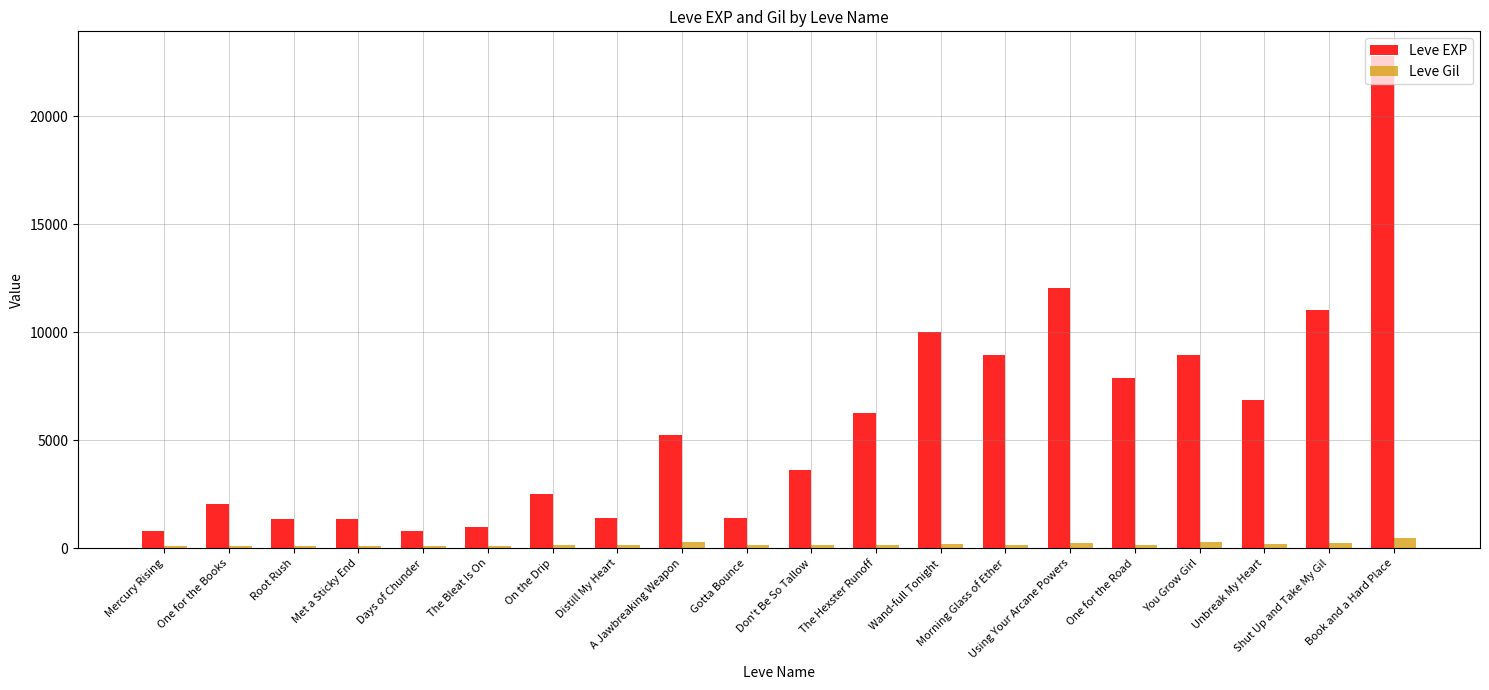

Rank the series at Using Your Arcane Powers from lowest to highest value.

Leve Gil, Leve EXP